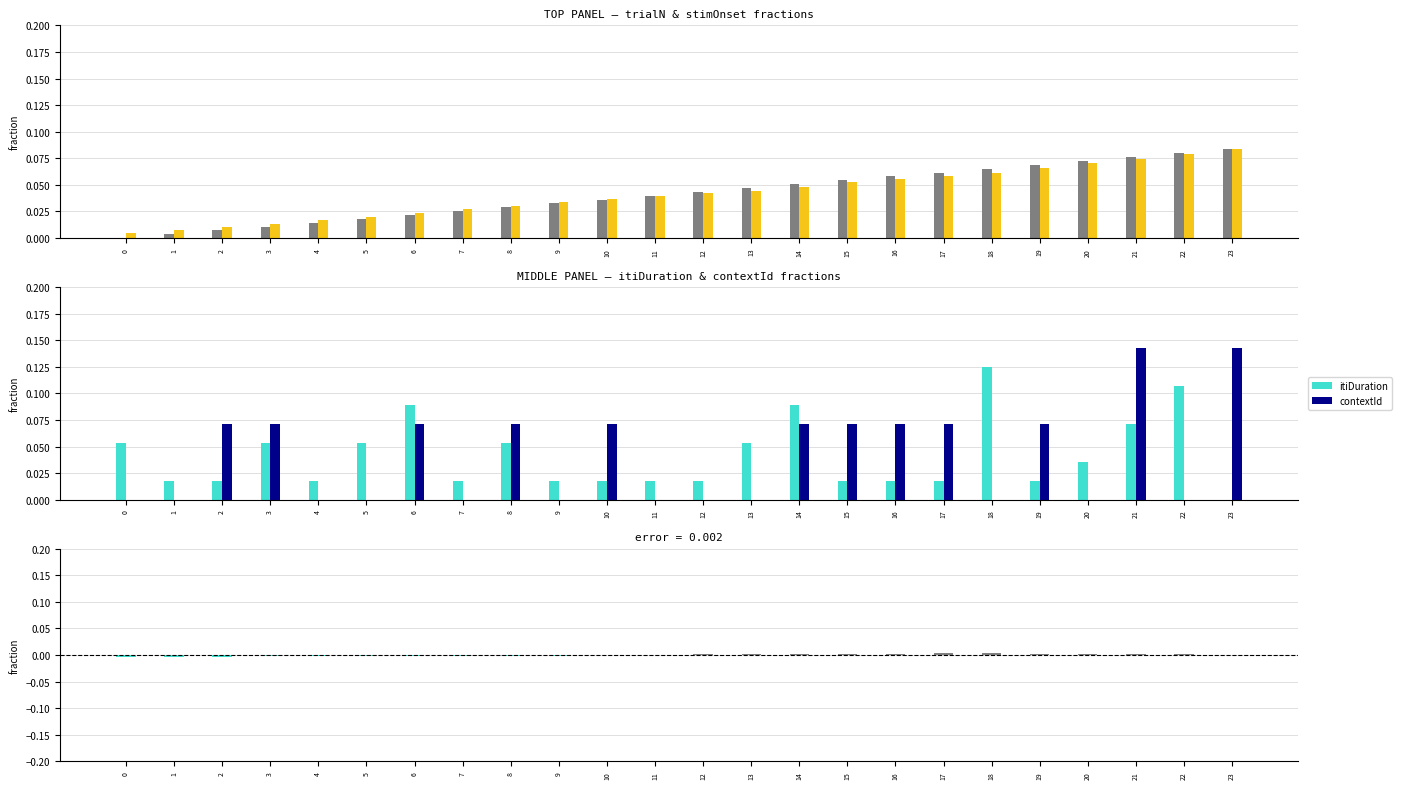

At which category is the sum across all series the highest?

21